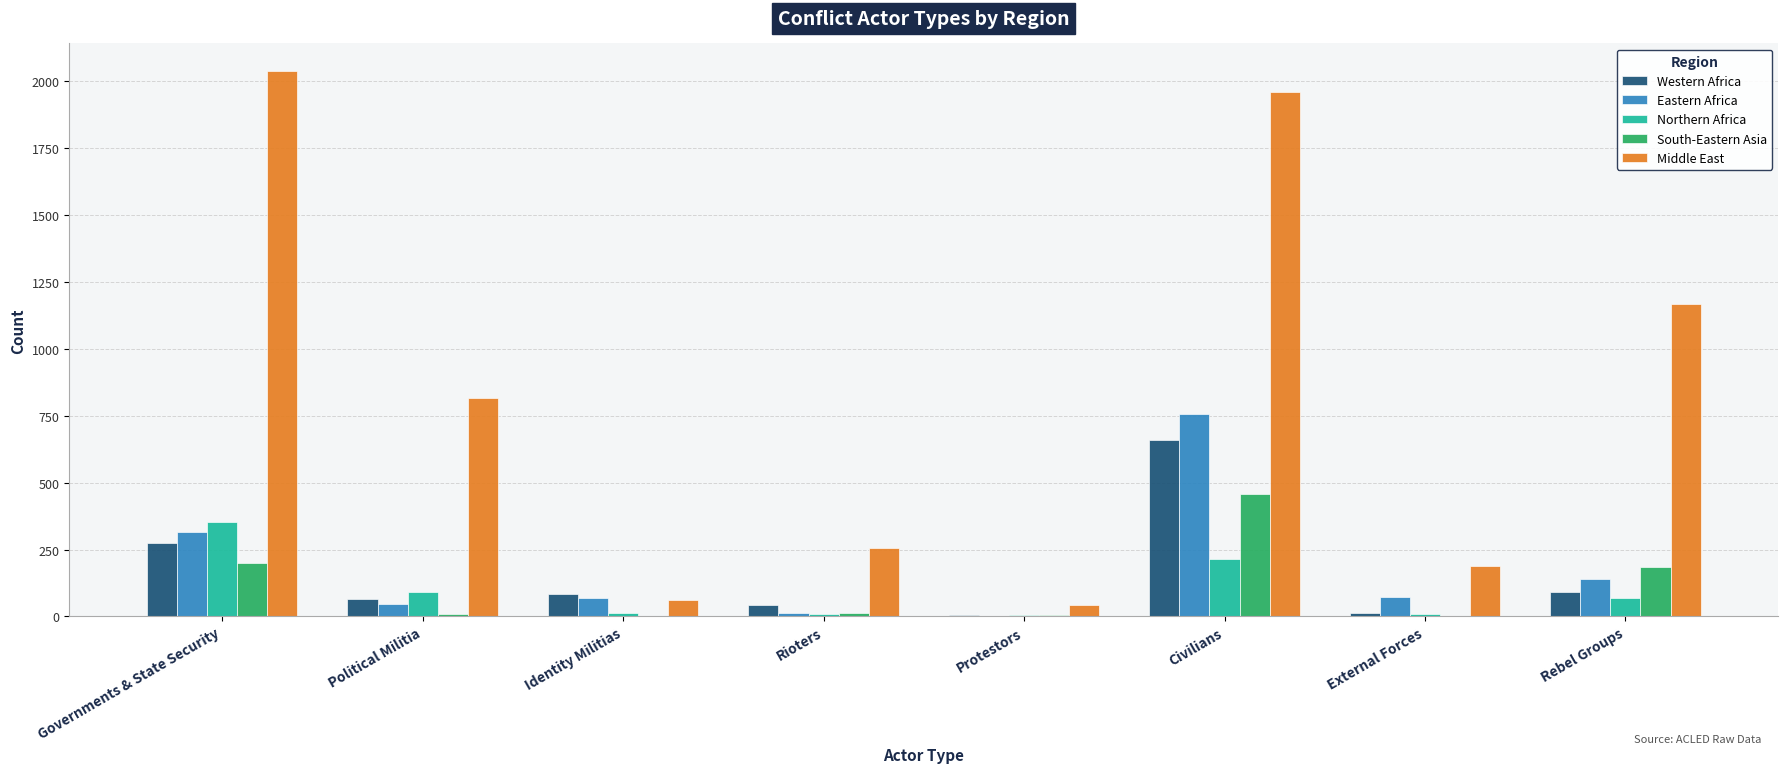

Where is Eastern Africa nearest to the value 380?

Governments & State Security